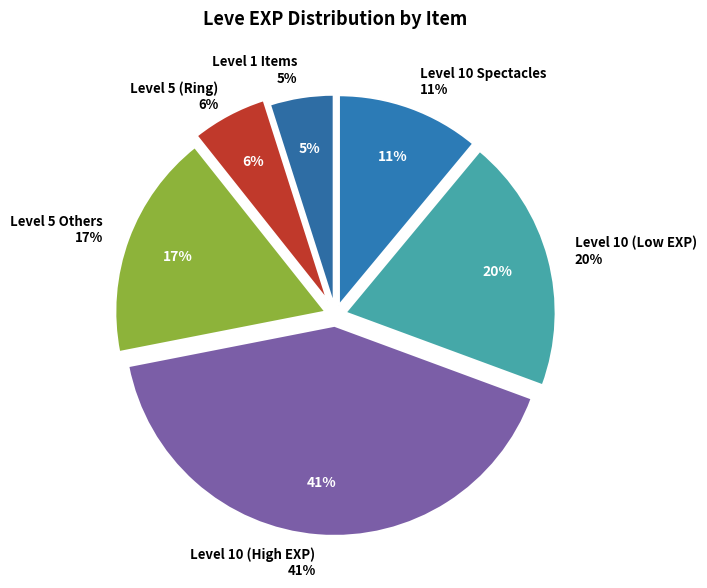

Is Brass Gorget the majority of the pie?

No